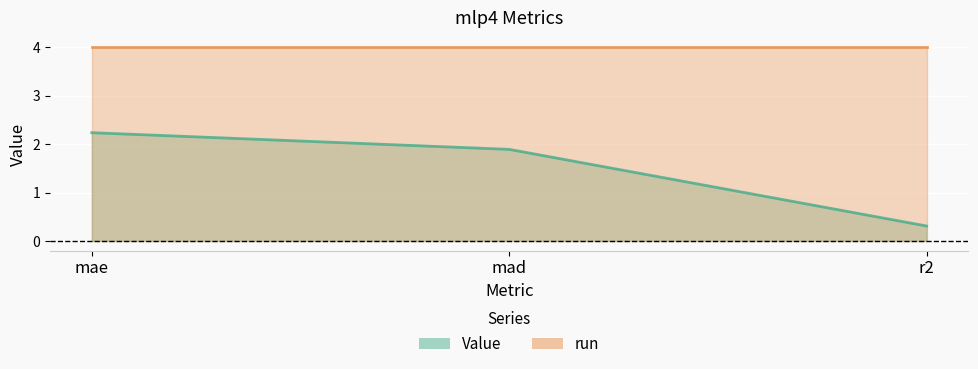

Where does the data first go above 1?

mae